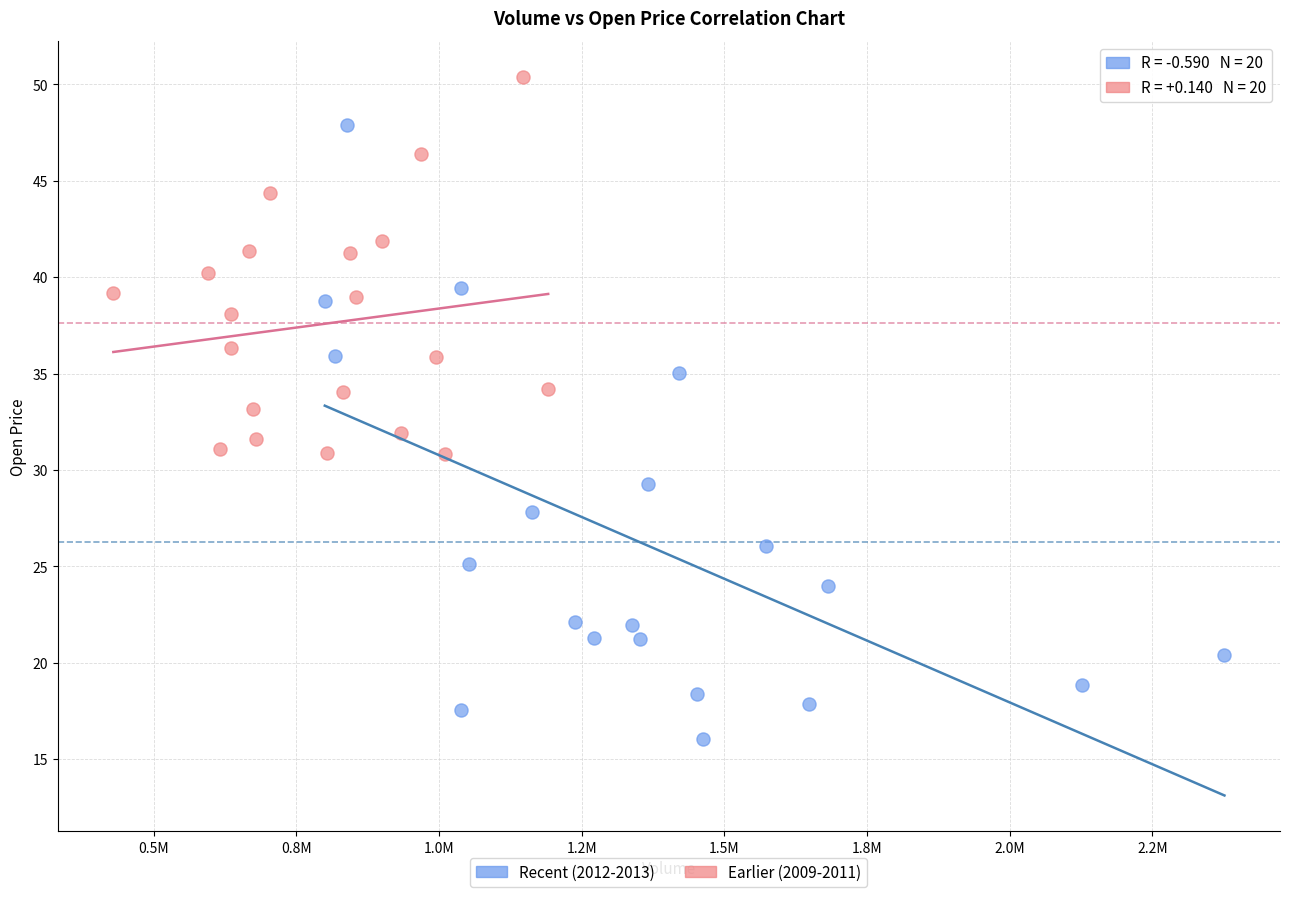

Which series contains the highest Y value?

Earlier (2009-2011)